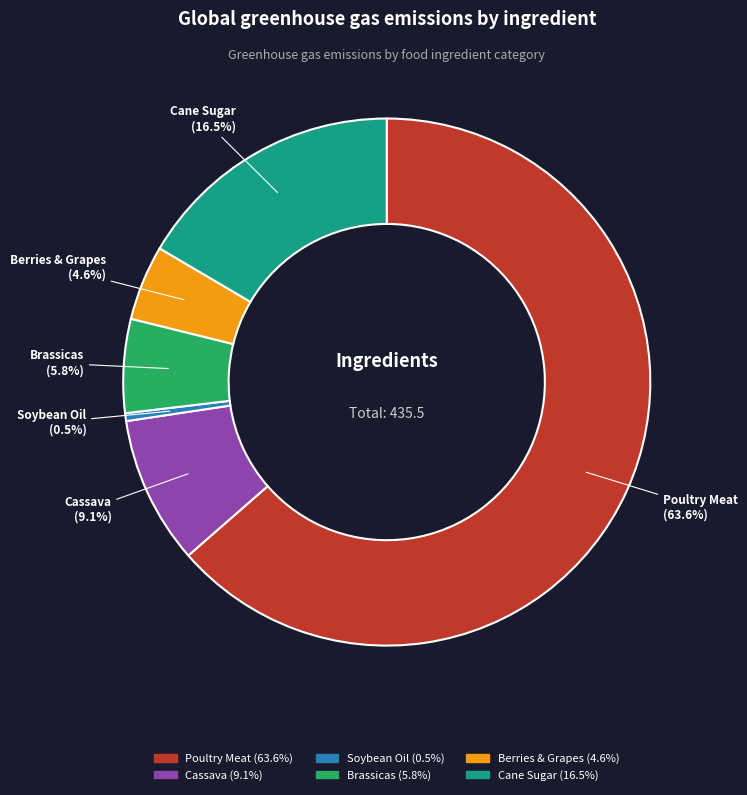

Does any single category account for the majority?

Yes